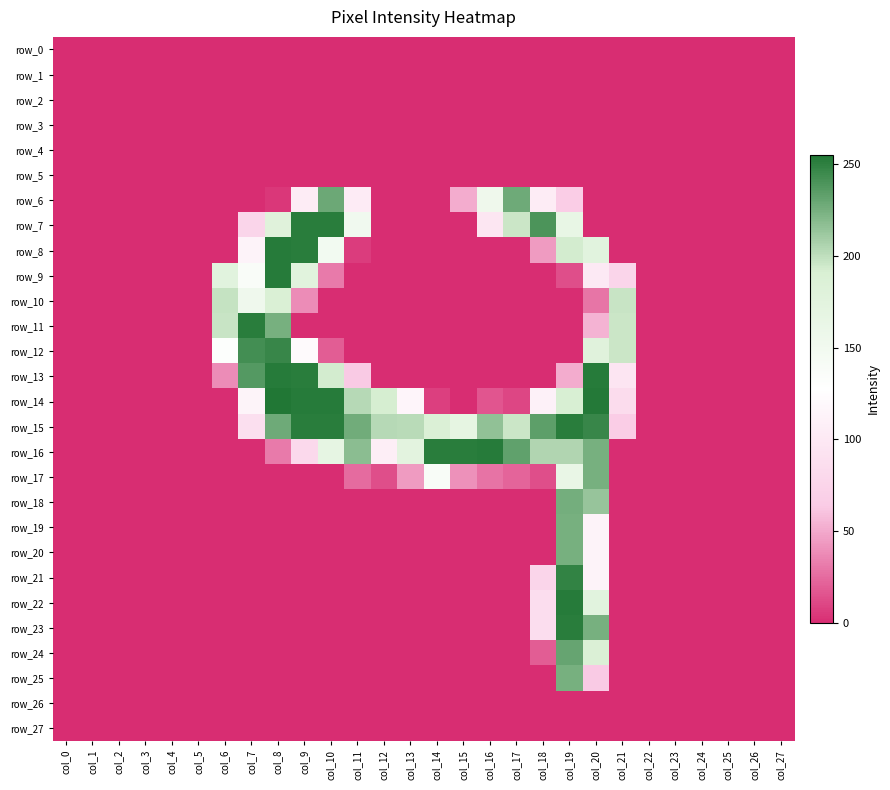

Rank the series by their maximum value, from highest to lowest.

row_14, row_8, row_9, row_13, row_16, row_22, row_7, row_11, row_15, row_23, row_21, row_12, row_24, row_6, row_18, row_17, row_19, row_20, row_25, row_10, row_0, row_1, row_2, row_3, row_4, row_5, row_26, row_27